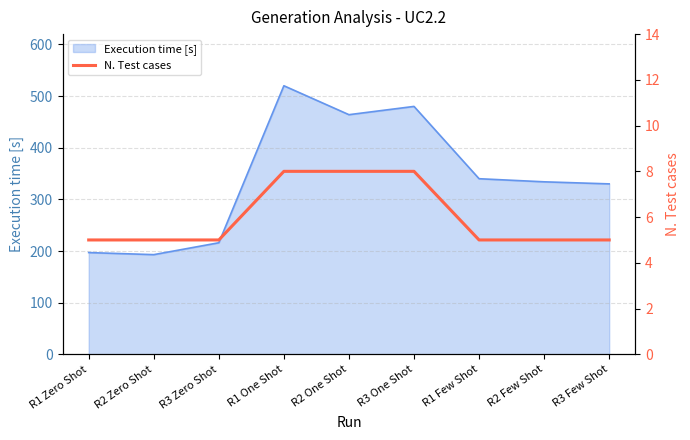

What is the minimum value for Execution time [s]?

193